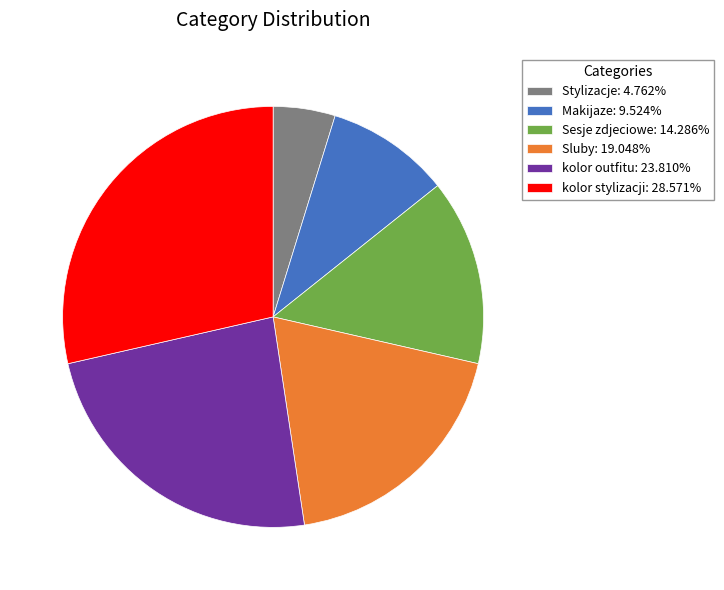

Is the sum of kolor outfitu and Stylizacje greater than half?

No